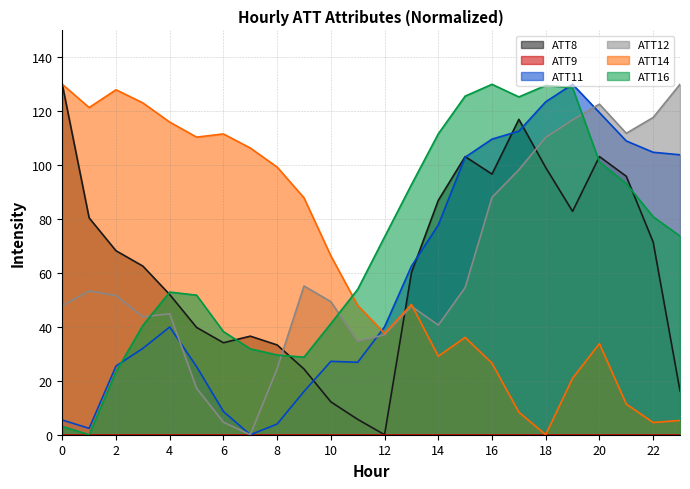

Which series has the largest range (max minus min)?

ATT8